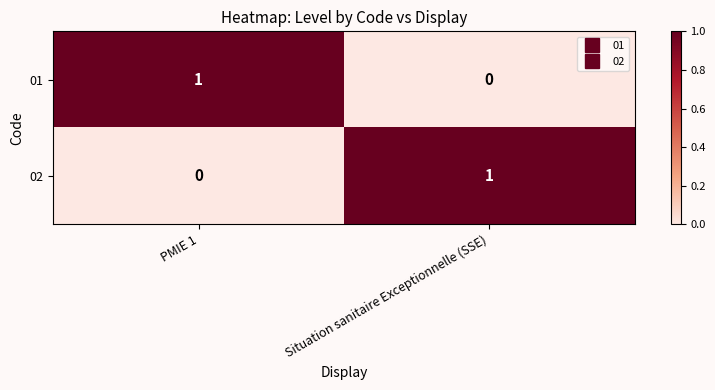

Where is 02 nearest to the value 0?

PMIE 1